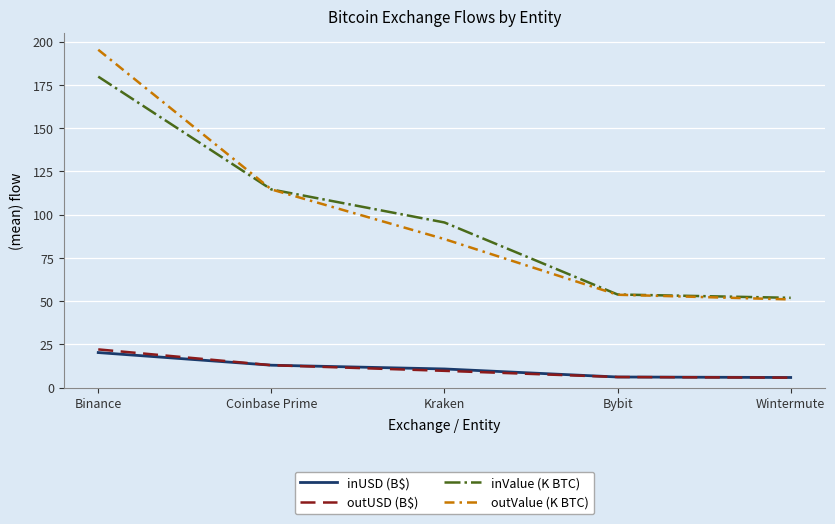

Is the value of inValue (K BTC) at Coinbase Prime greater than the value of outValue (K BTC) at Wintermute?

Yes